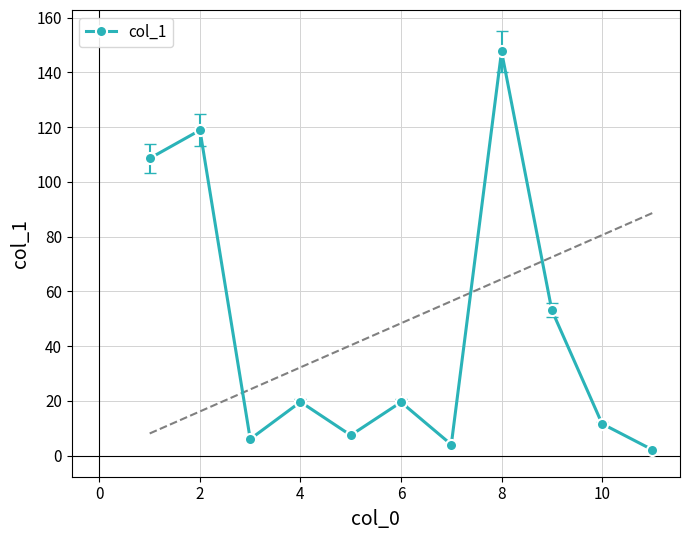

How many points are lower than both their immediate neighbors (excluding endpoints)?

3